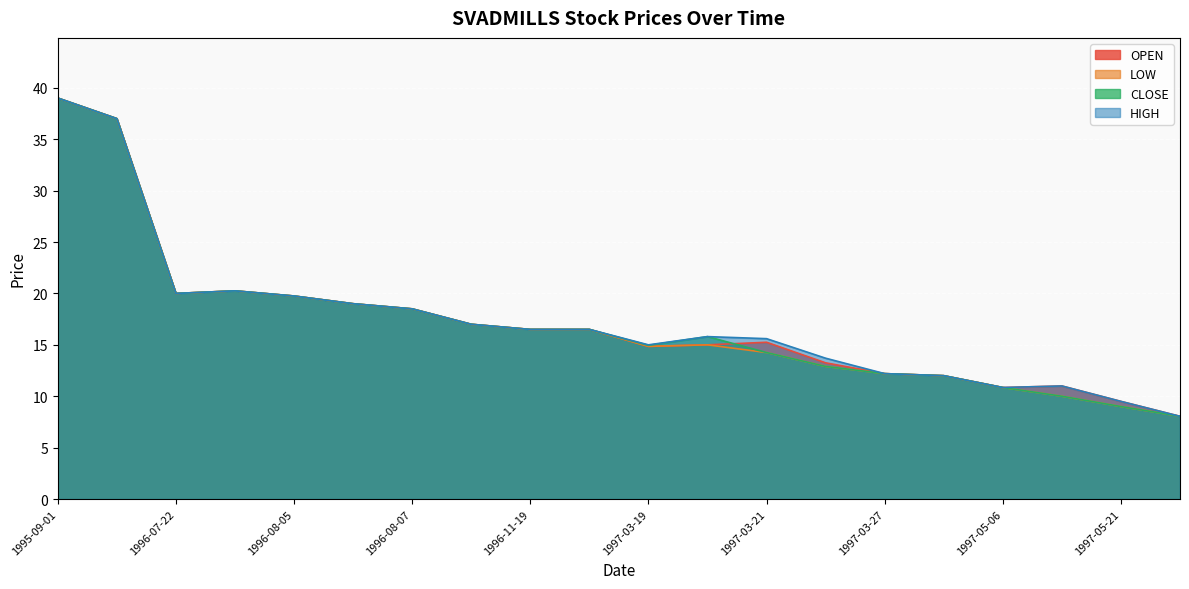

What is the sum of all CLOSE values?

343.5